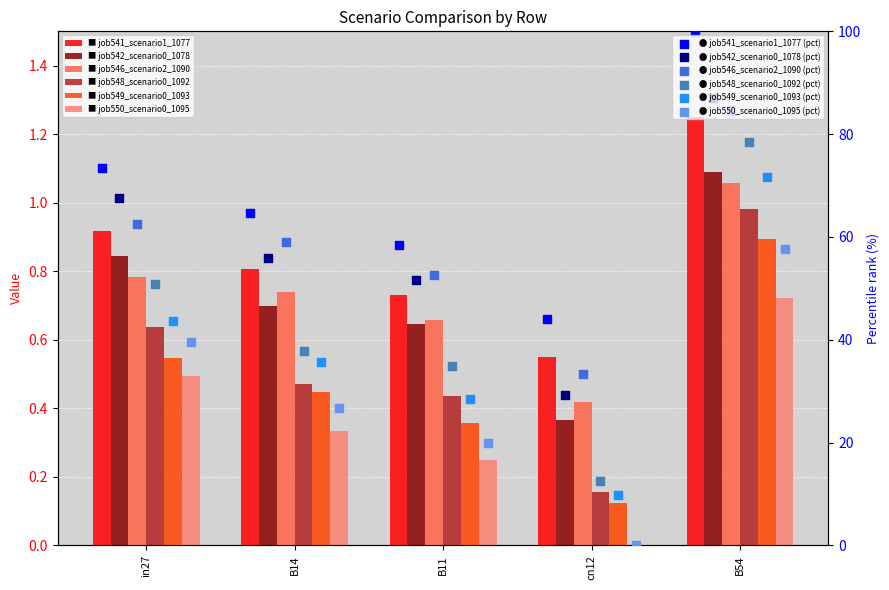

Is the value of job549_scenario0_1093 at B14 greater than the value of job550_scenario0_1095 at in27?

Yes